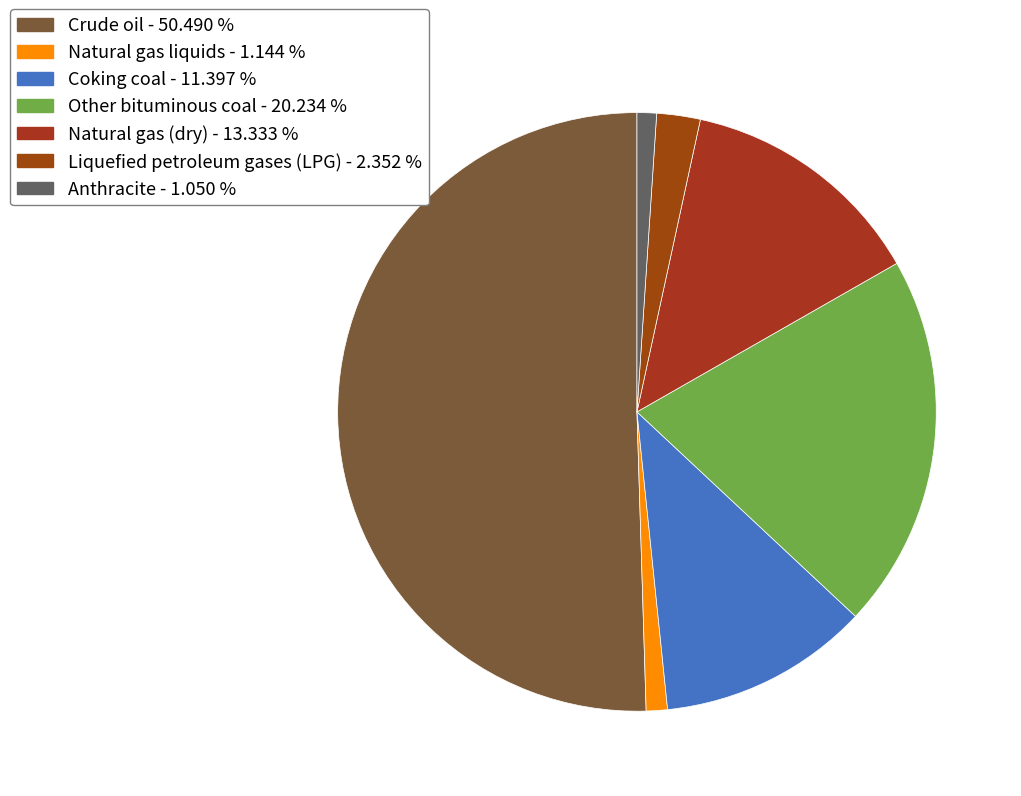

How many segments does this pie chart have?

7